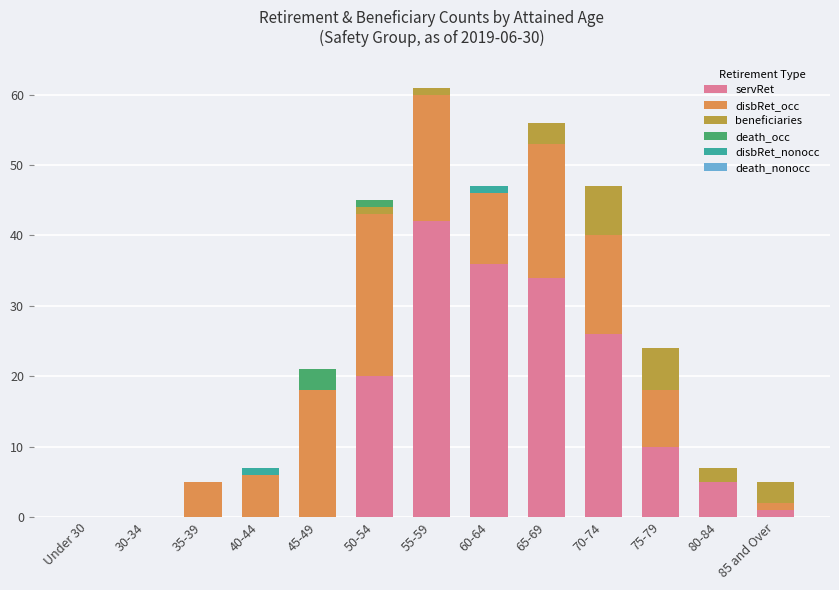

The value of servRet at 30-34 is 22. True or false?

False